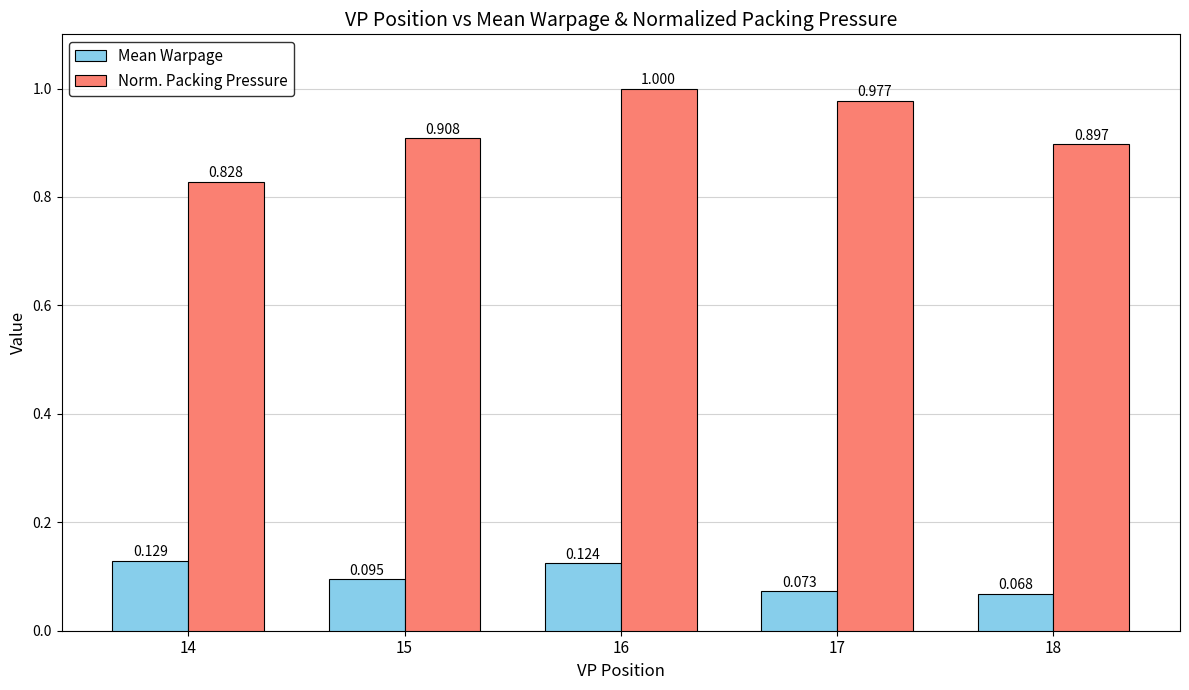

Where is Norm. Packing Pressure nearest to the value 0?

14